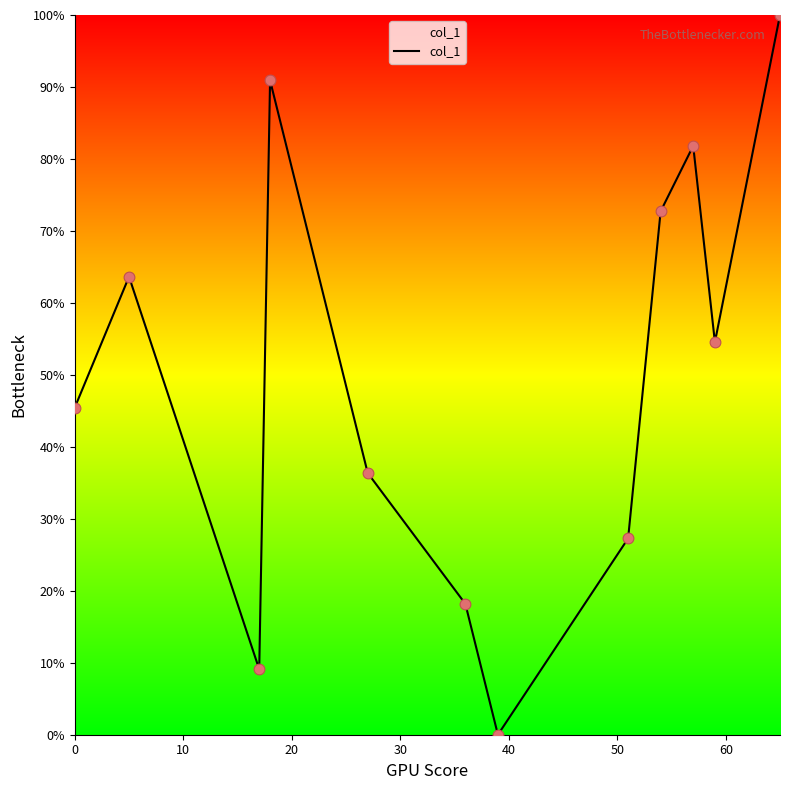

What is the difference between the maximum and minimum values?

100.0